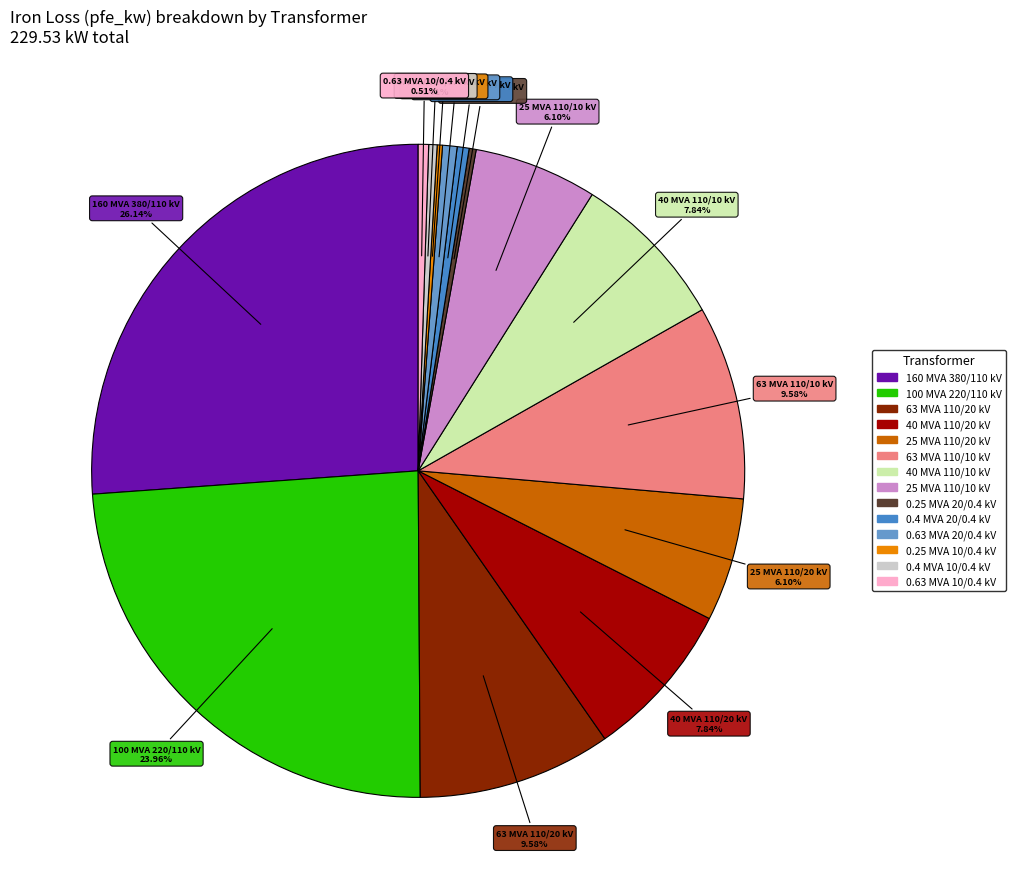

To the nearest percent, what portion does 63 MVA 110/10 kV represent?

10%